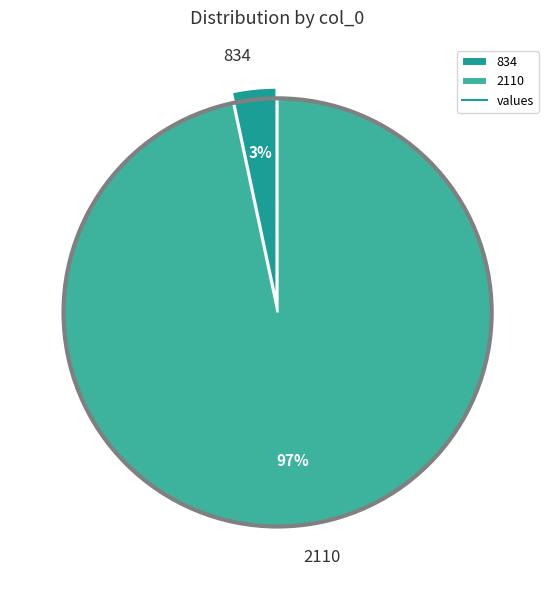

How many slices are in this pie chart?

2